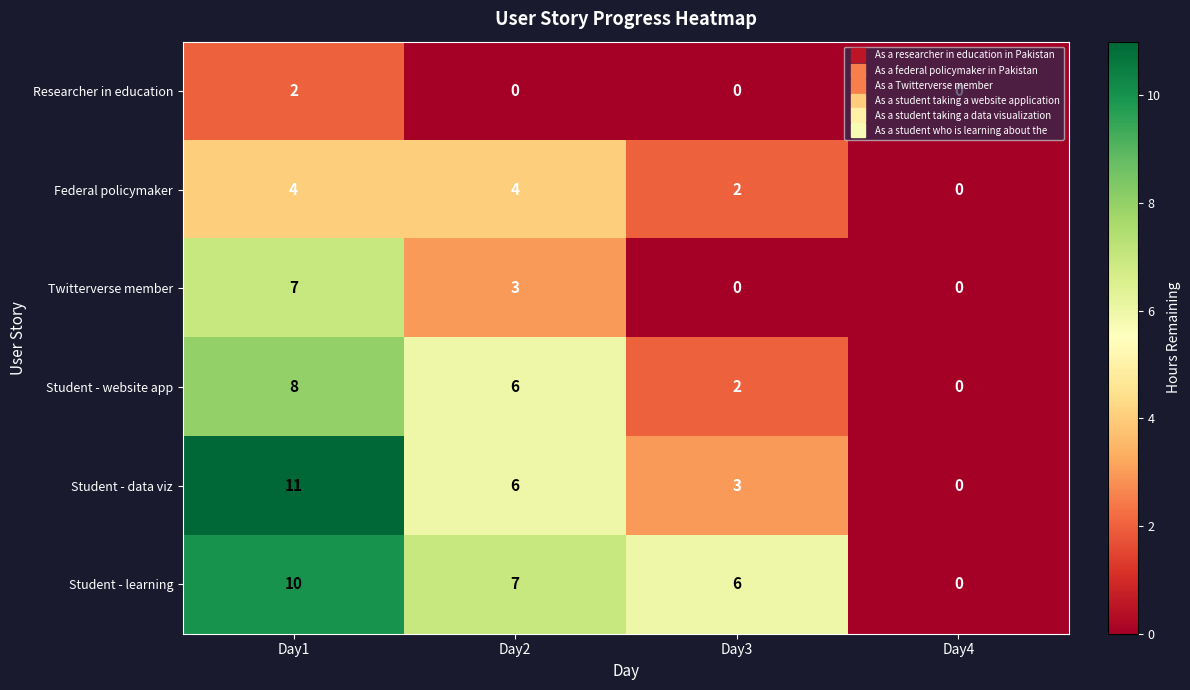

What is the difference between the Twitterverse member values at Day1 and Day3?

7